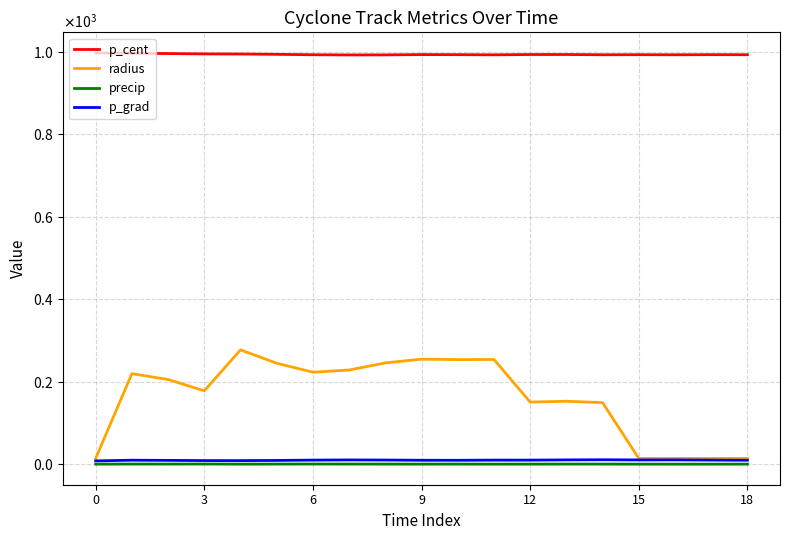

Does the chart display data point markers on the line(s)?

No